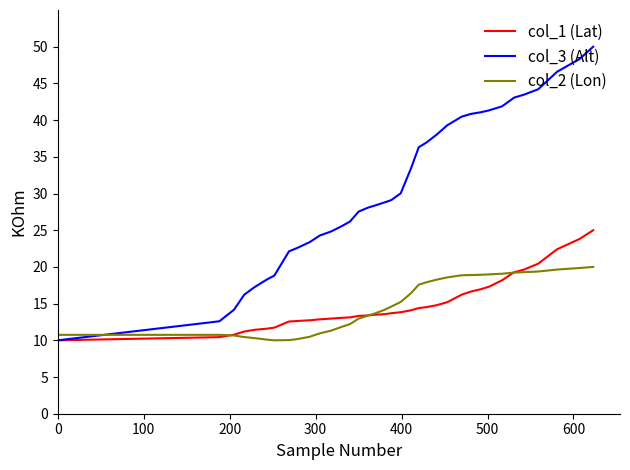

Which series has the widest spread of values?

col_3 (Alt)